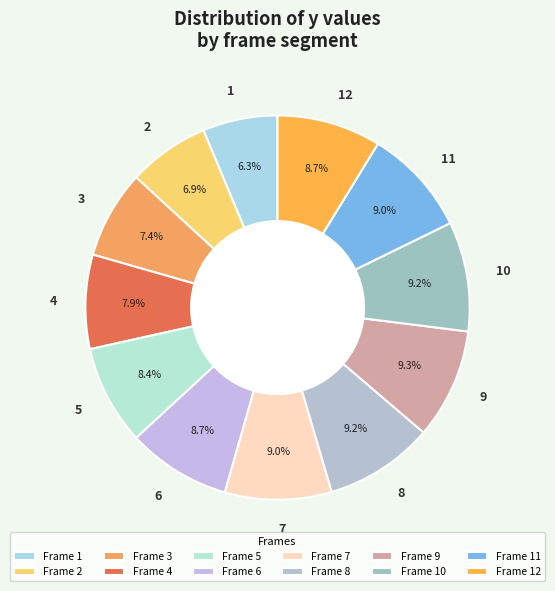

To the nearest percent, what is the average slice percentage?

8%